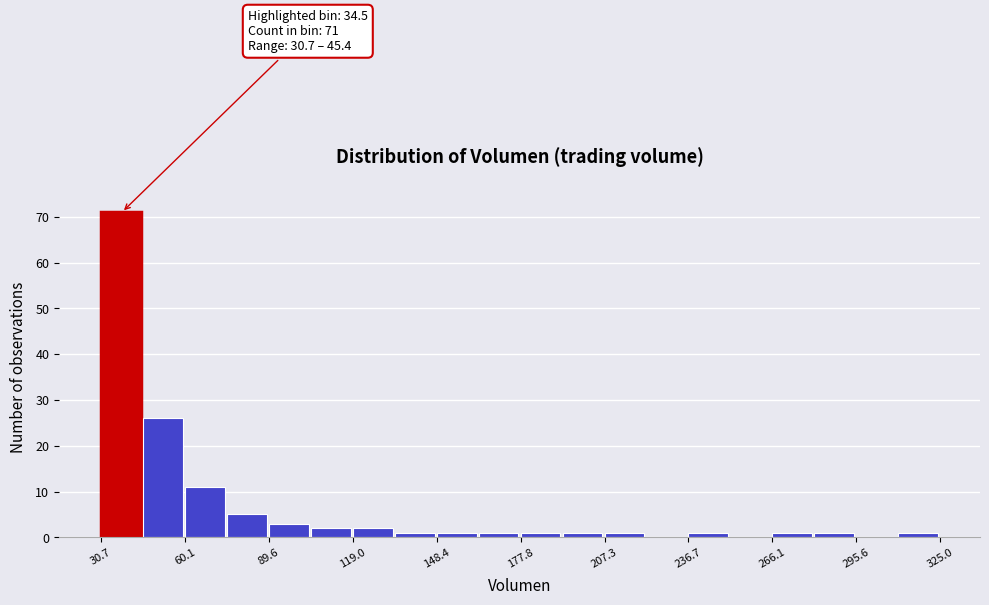

Read against the x-axis, roughly where is the centre of the tallest bar?

40